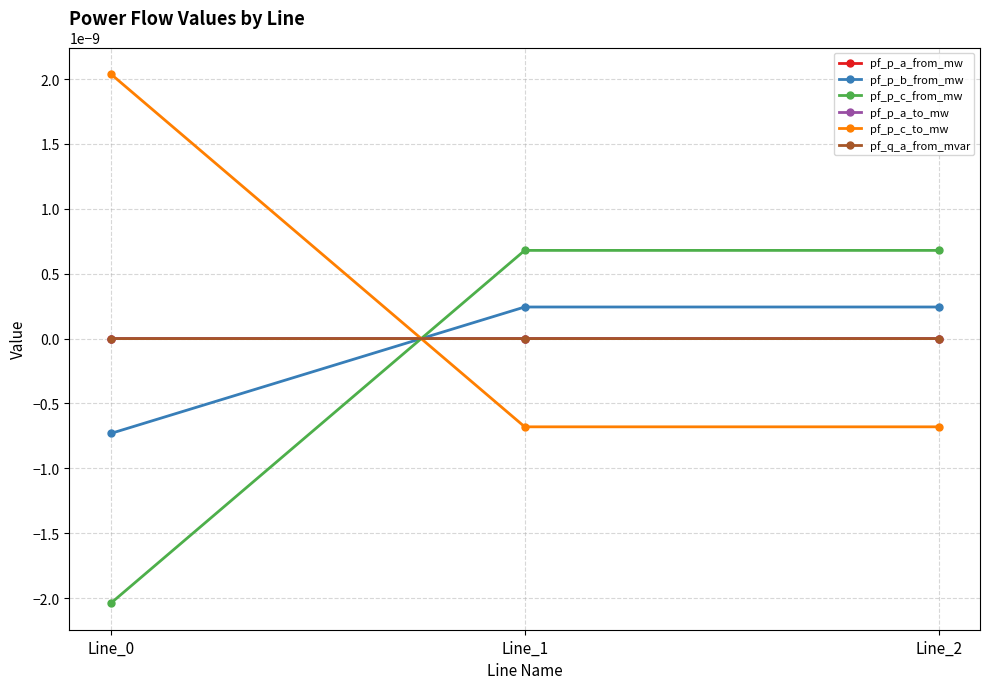

Does the chart have visible grid lines?

Yes